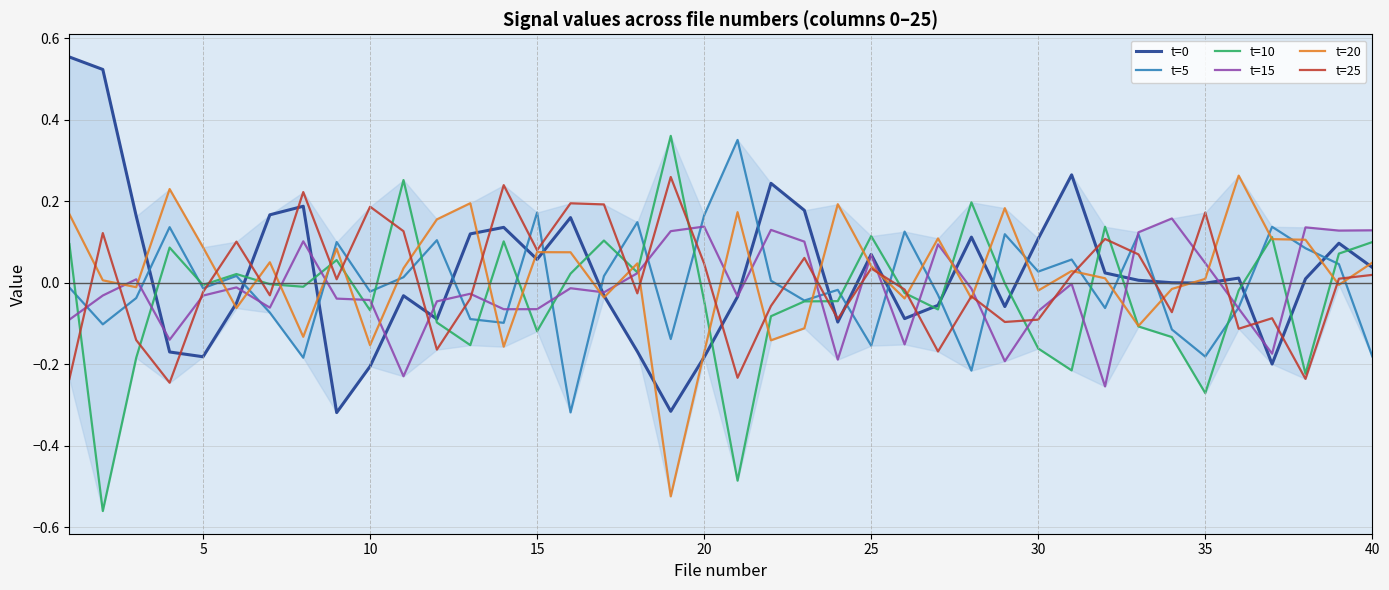

True or false: t=20 and t=5 intersect in this chart.

True